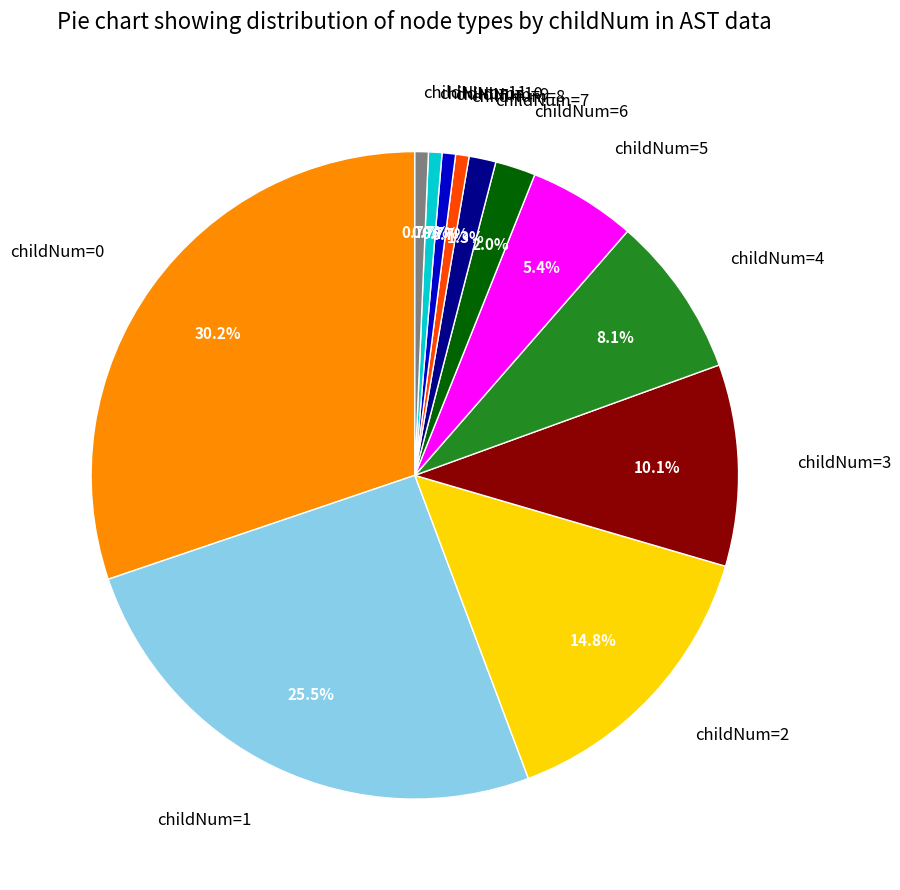

Which slice is the largest?

childNum=0